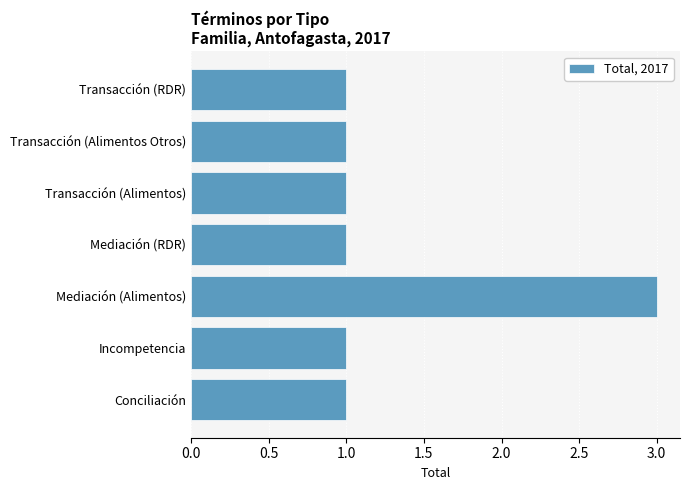

What is the greatest value displayed?

3